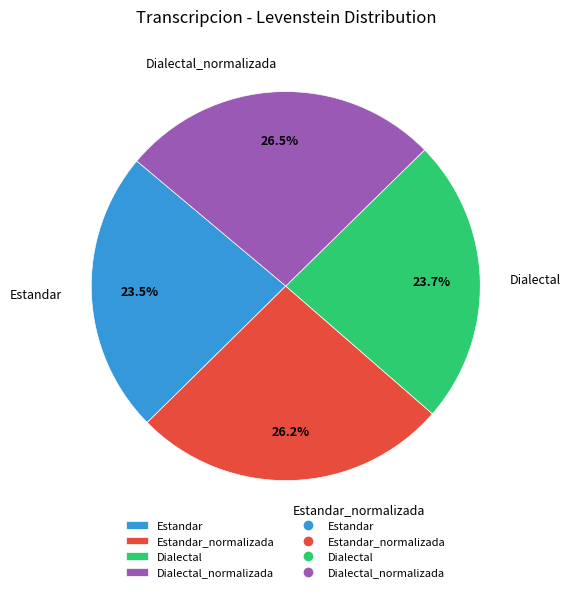

To the nearest percent, what percentage of the pie is Dialectal?

24%